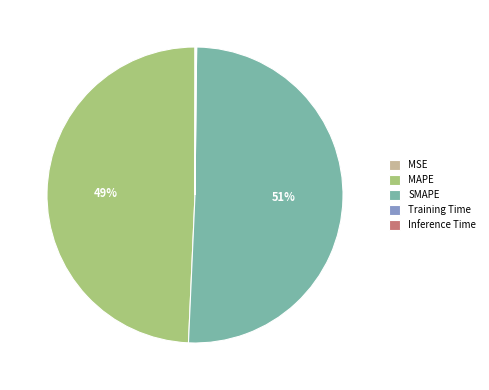

Is there any slice that represents more than half of the pie?

Yes